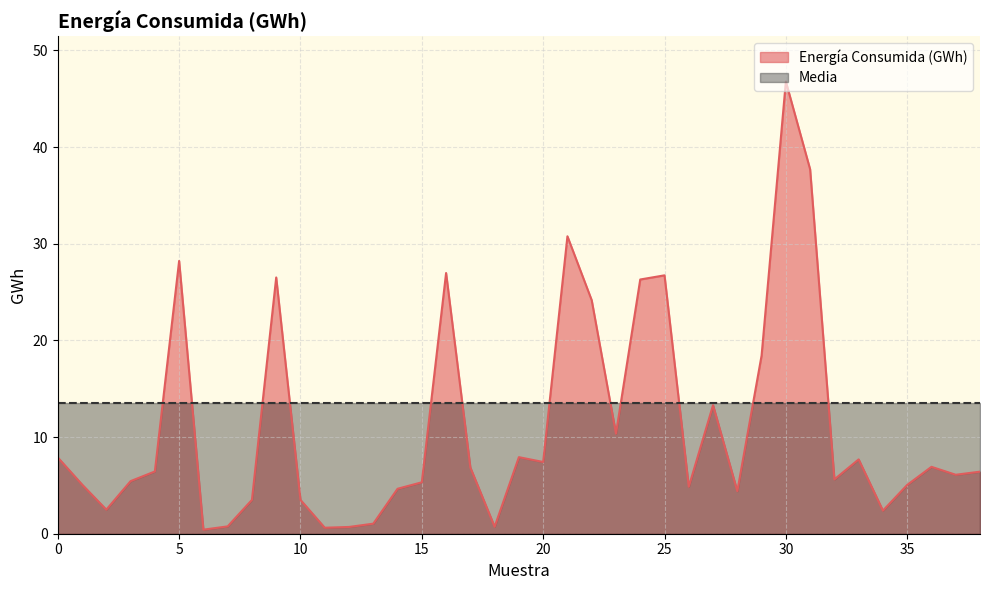

Which series has the largest range (max minus min)?

Energía Consumida (GWh)